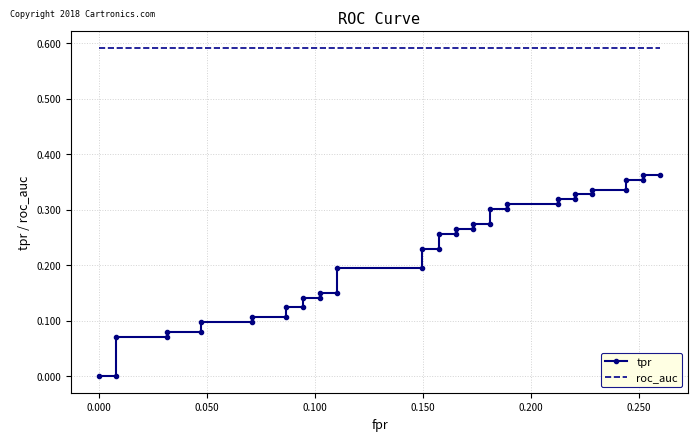

True or false: tpr and roc_auc cross at least once.

False